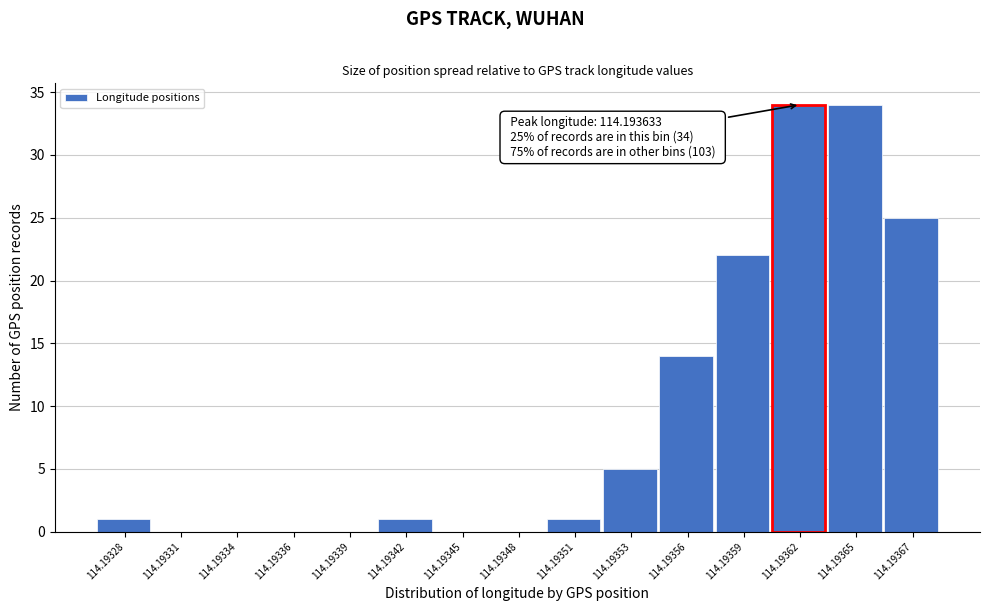

Reading left to right, what are all the values shown in this chart?

114.19328=1	114.19331=0	114.19334=0	114.19336=0	114.19339=0	114.19342=1	114.19345=0	114.19348=0	114.19351=1	114.19353=5	114.19356=14	114.19359=22	114.19362=34	114.19365=34	114.19367=25